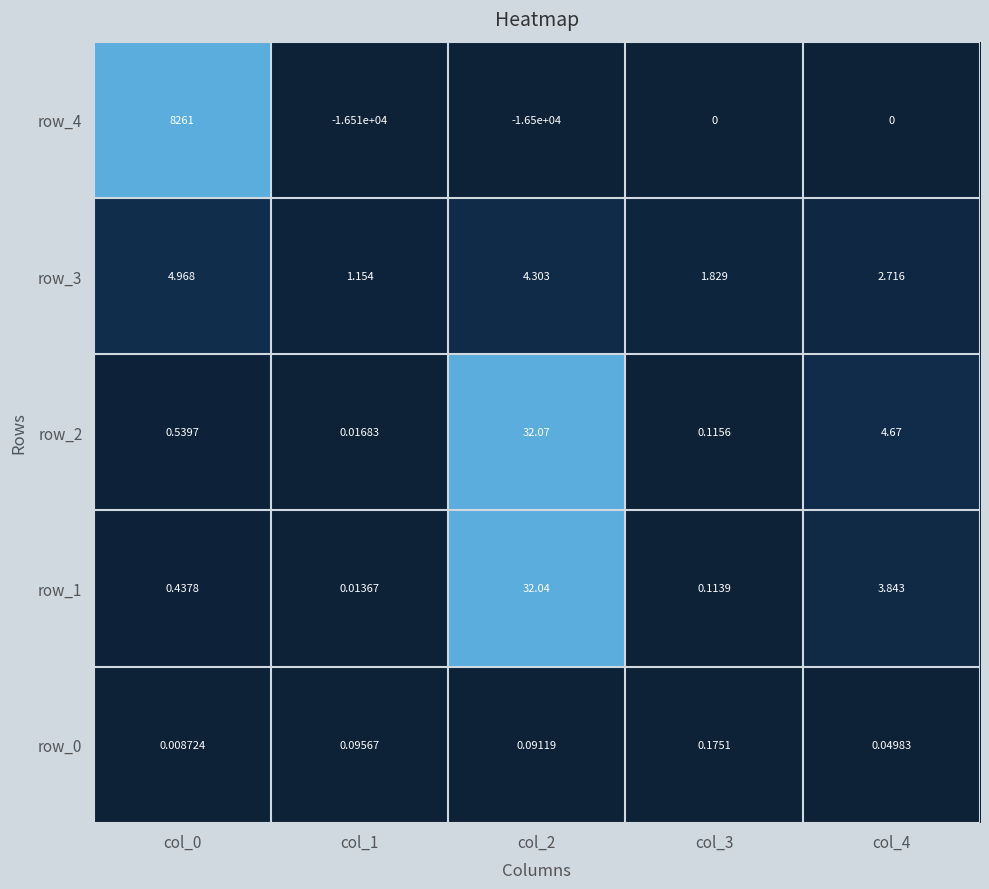

Is the value of row_1 at col_1 greater than the value of row_3 at col_1?

No